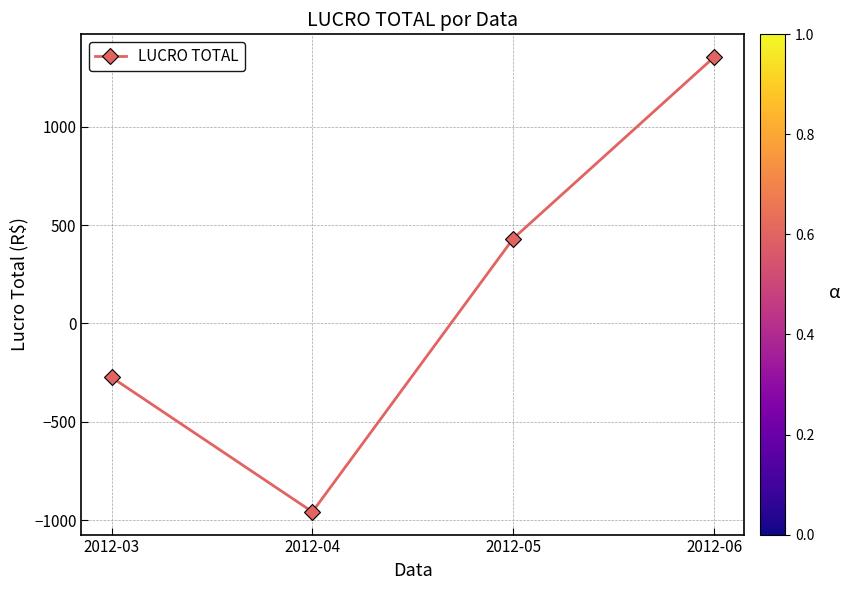

At which category does the data reach its first local valley?

2012-04